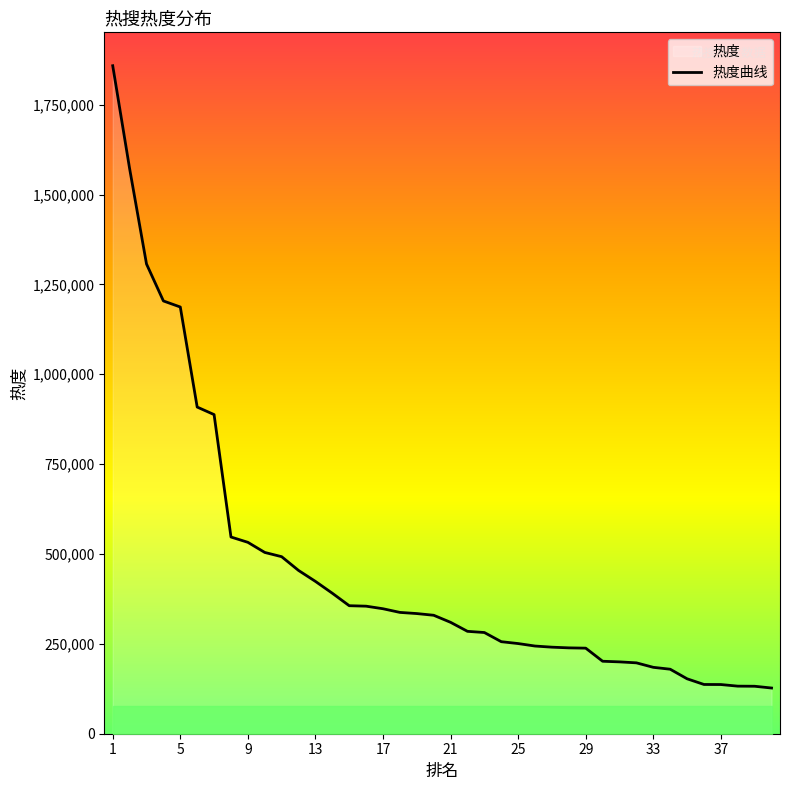

What is the difference between the maximum and minimum values?

1731232